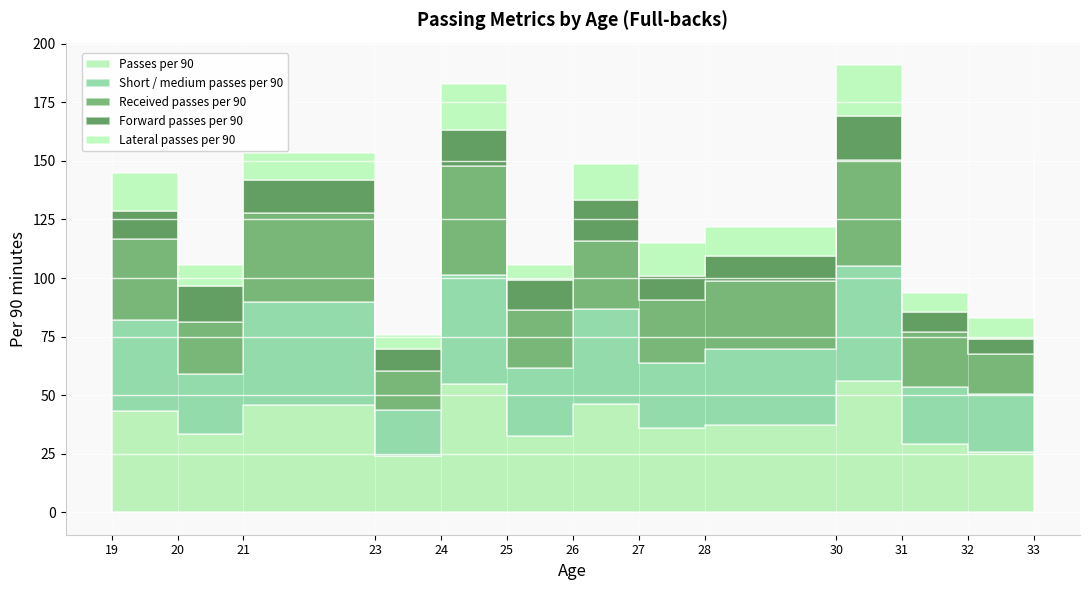

Where is the first local minimum for Received passes per 90?

20